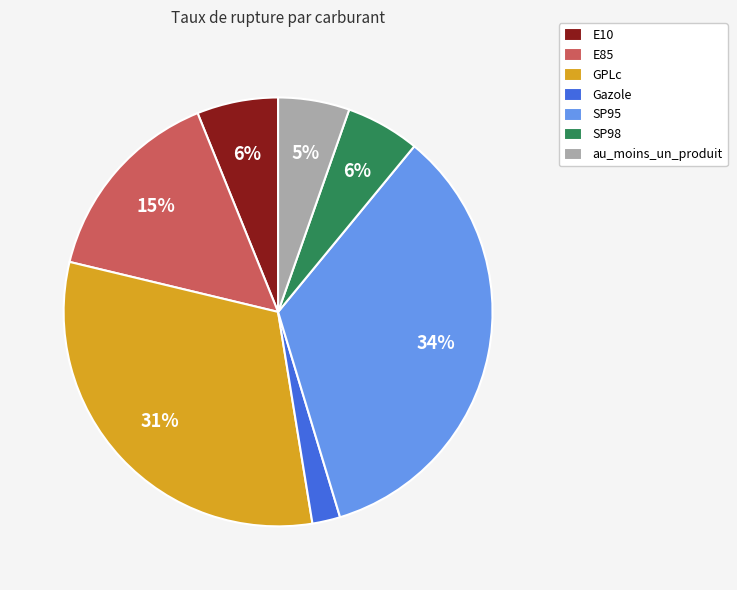

How many slices are in this pie chart?

7